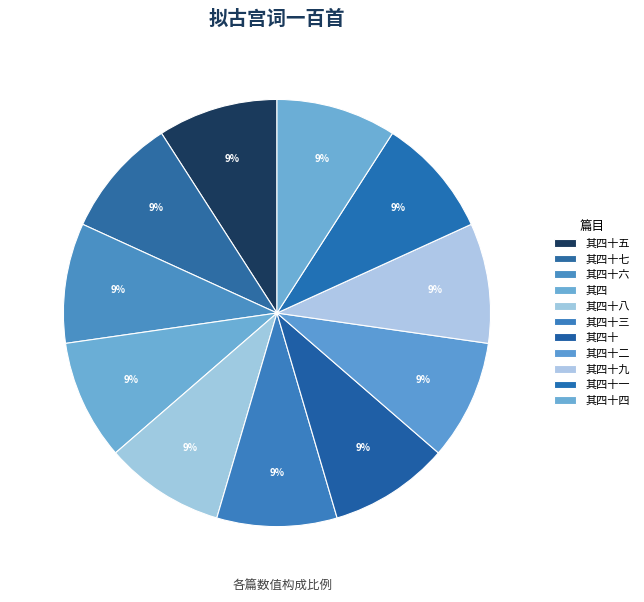

How many slices are in this pie chart?

11